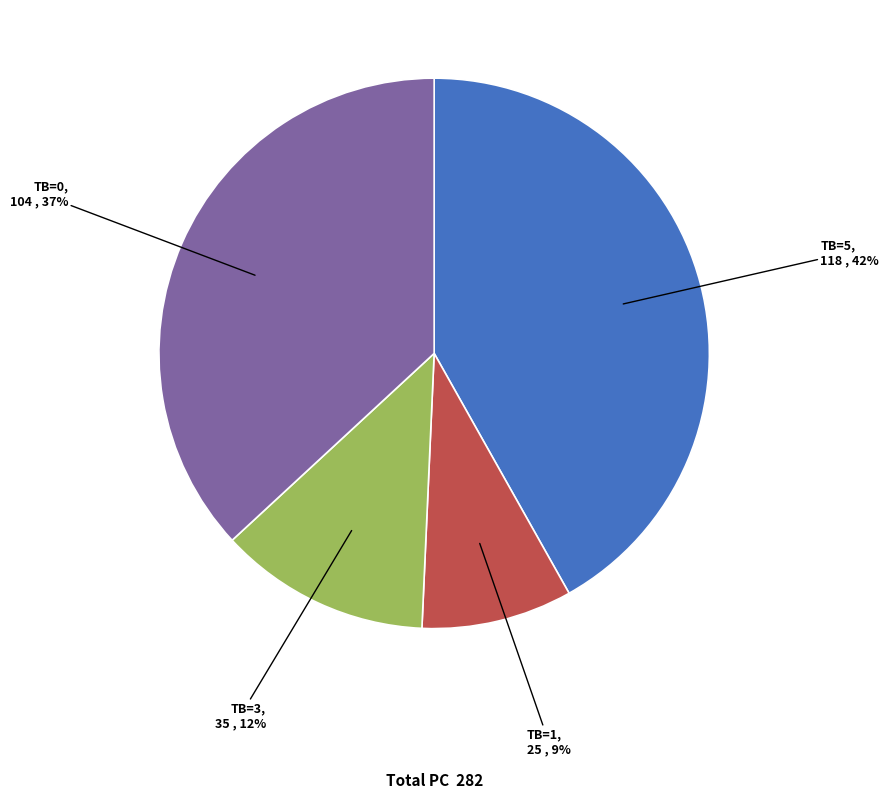

Which slice is the largest?

TB=5